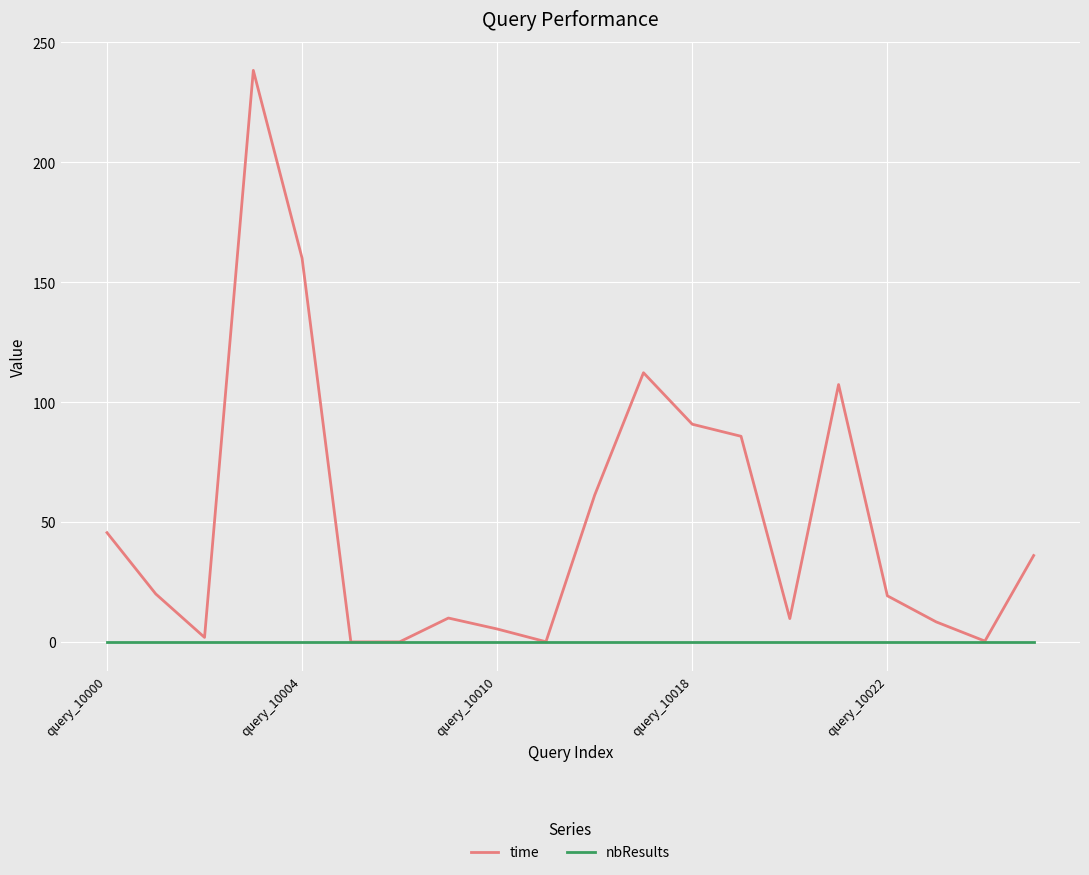

Which series has the widest spread of values?

time